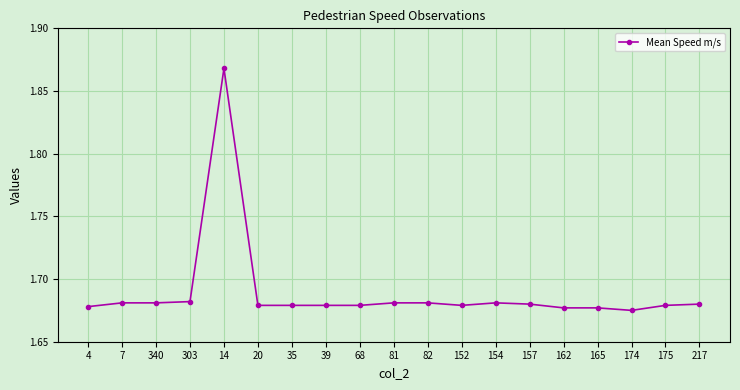

Does the chart have visible grid lines?

Yes